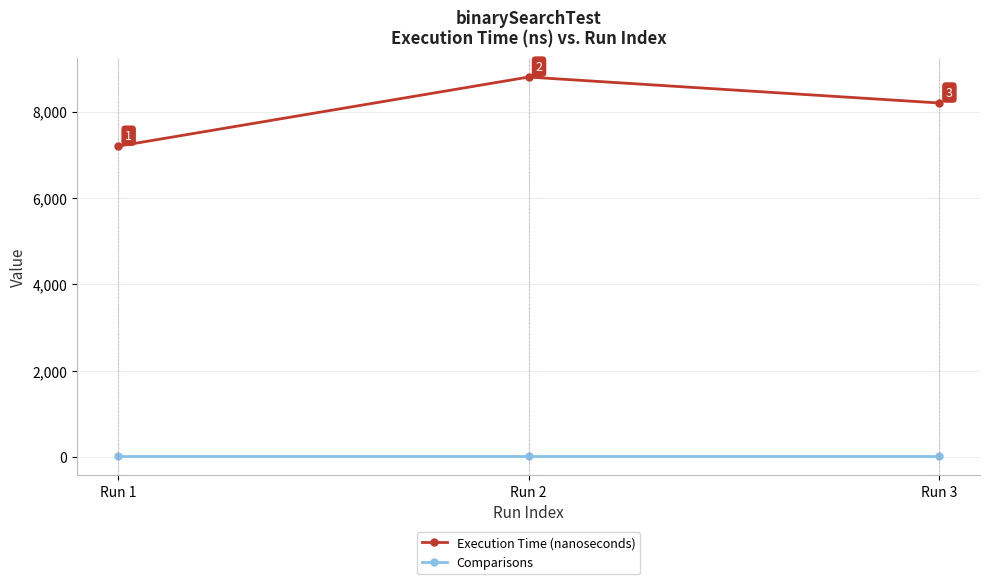

Which series has the widest spread of values?

Execution Time (nanoseconds)